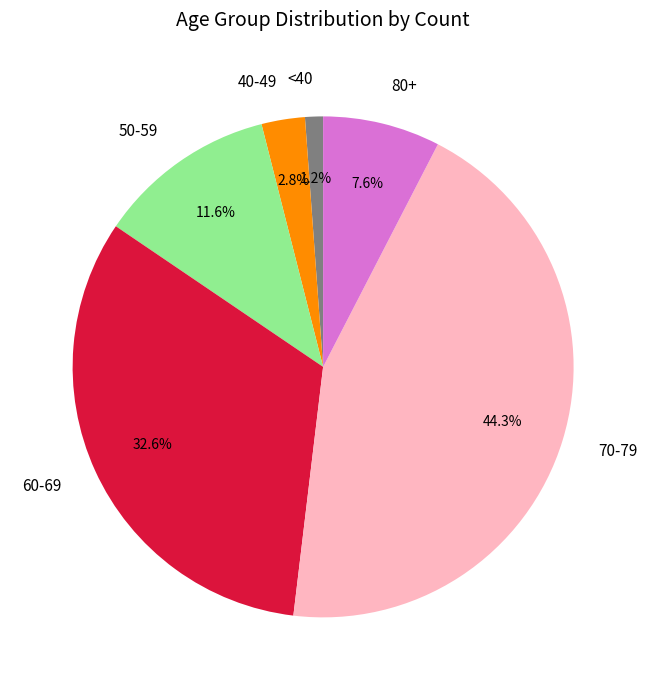

Which slice is the largest?

70-79